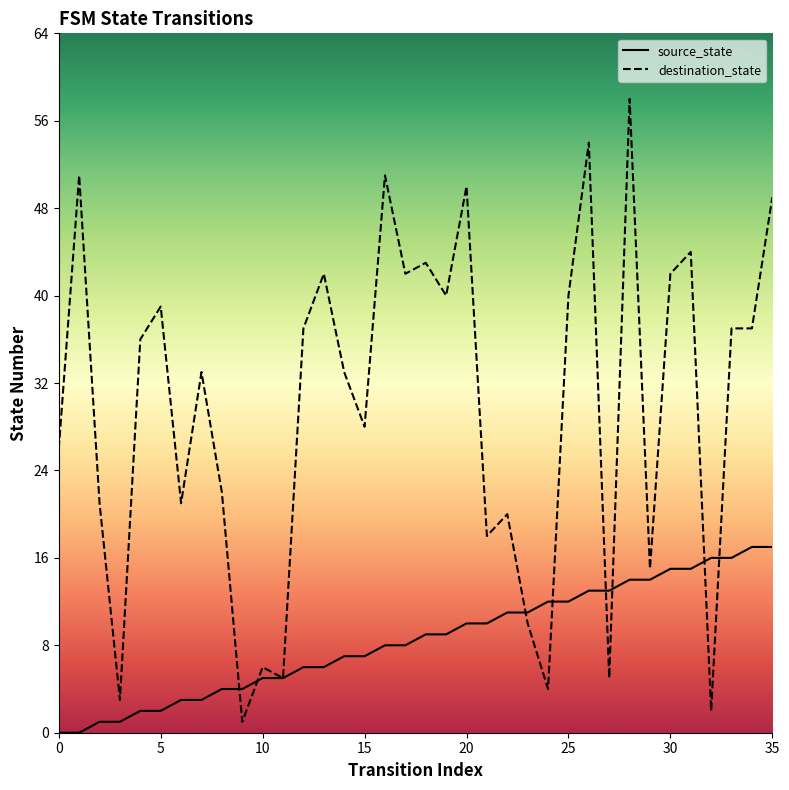

What is the difference between the highest and lowest values at 8?

18